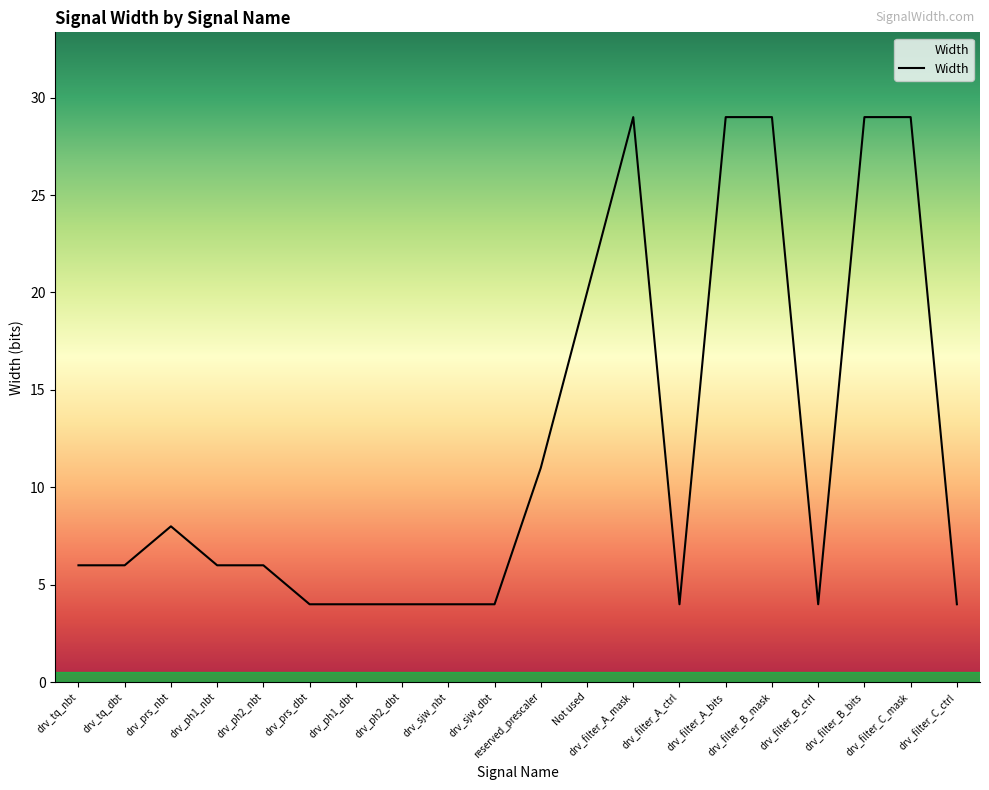

Reading left to right, transcribe all the data shown in this chart.

drv_tq_nbt=6	drv_tq_dbt=6	drv_prs_nbt=8	drv_ph1_nbt=6	drv_ph2_nbt=6	drv_prs_dbt=4	drv_ph1_dbt=4	drv_ph2_dbt=4	drv_sjw_nbt=4	drv_sjw_dbt=4	reserved_prescaler=11	Not used=20	drv_filter_A_mask=29	drv_filter_A_ctrl=4	drv_filter_A_bits=29	drv_filter_B_mask=29	drv_filter_B_ctrl=4	drv_filter_B_bits=29	drv_filter_C_mask=29	drv_filter_C_ctrl=4